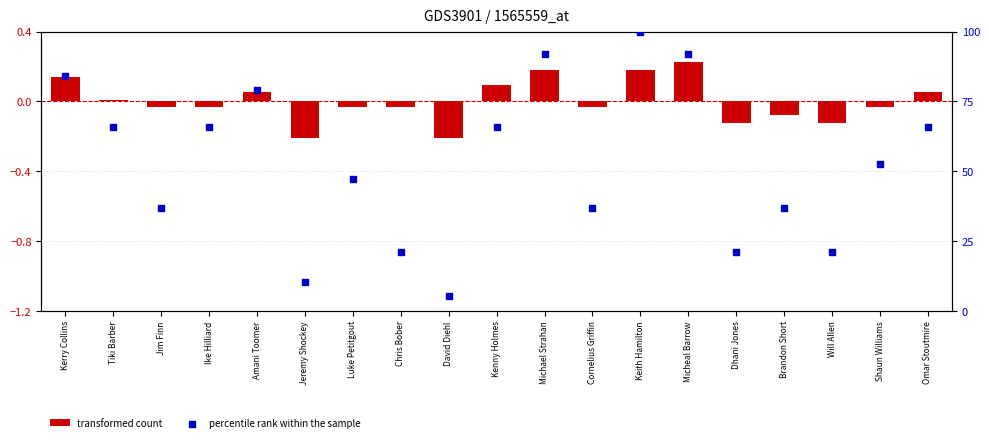

Is the value of transformed count at Cornelius Griffin greater than the value of percentile rank within the sample at Omar Stoutmire?

No